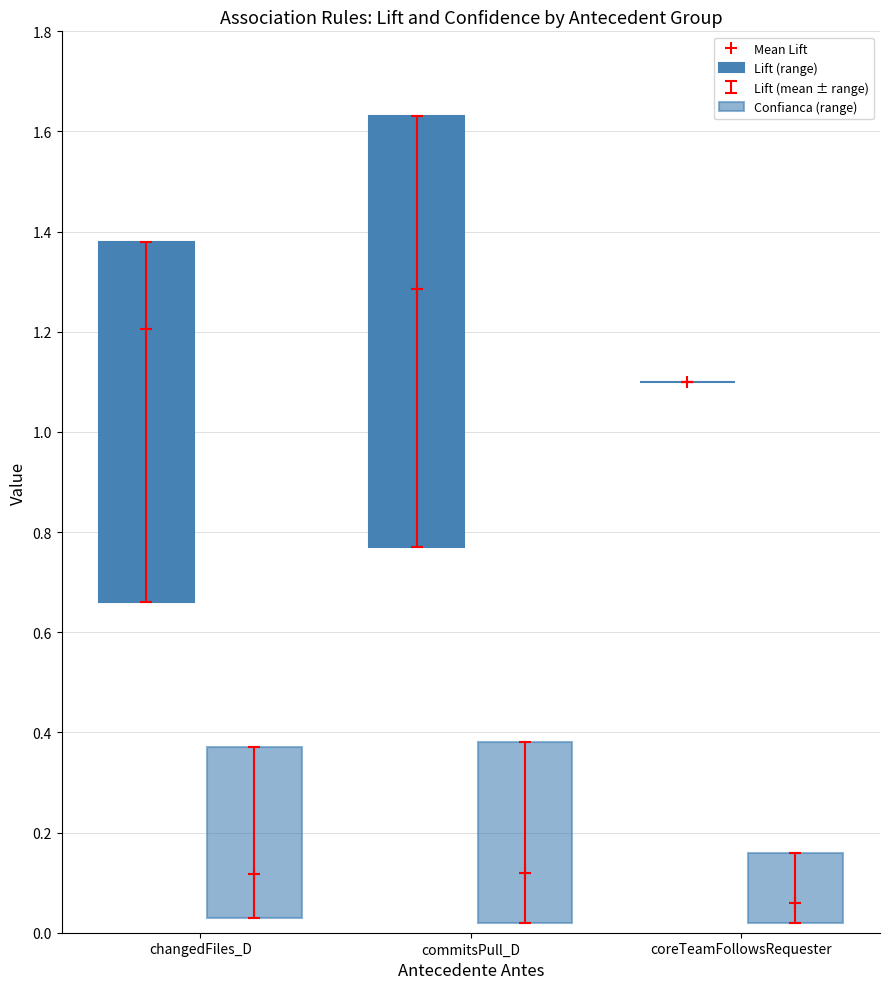

Read the Lift (range) value at commitsPull_D.

0.9